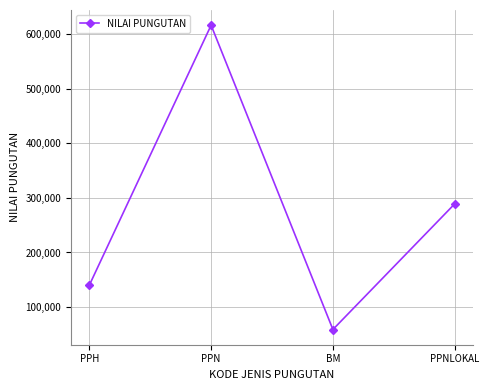

How many points are higher than both their immediate neighbors (excluding endpoints)?

1